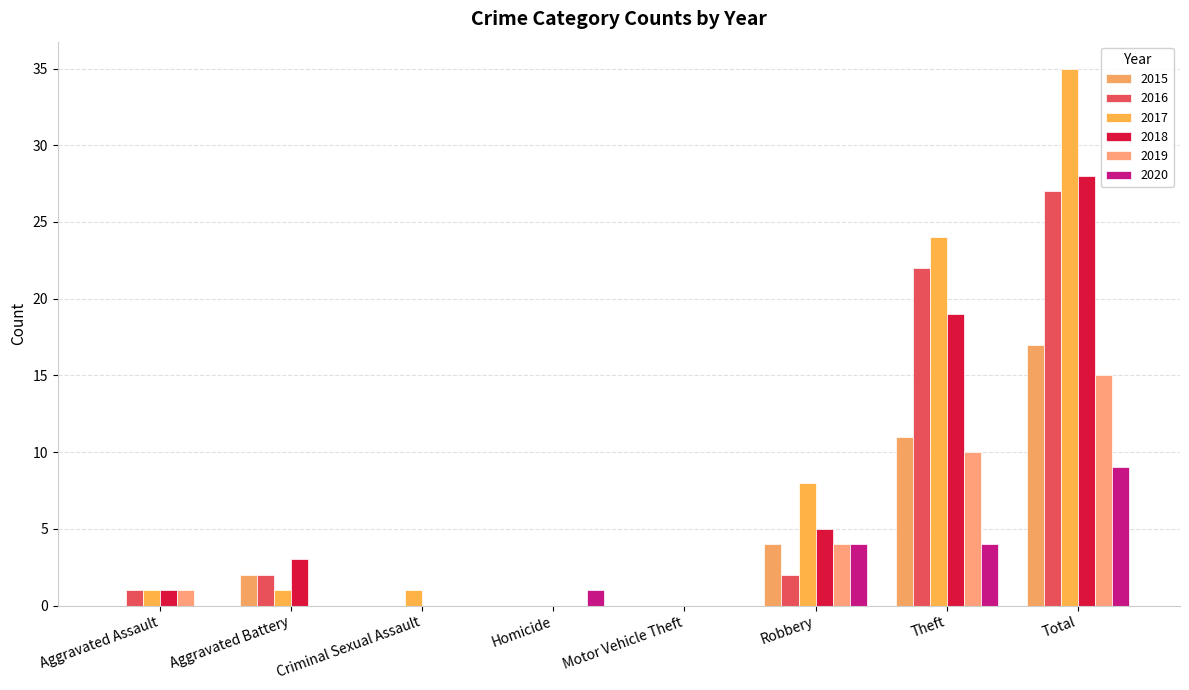

Reading right to left, list all the values displayed in this chart.

2015: Total=17	Theft=11	Robbery=4	Motor Vehicle Theft=0	Homicide=0	Criminal Sexual Assault=0	Aggravated Battery=2	Aggravated Assault=0
2016: Total=27	Theft=22	Robbery=2	Motor Vehicle Theft=0	Homicide=0	Criminal Sexual Assault=0	Aggravated Battery=2	Aggravated Assault=1
2017: Total=35	Theft=24	Robbery=8	Motor Vehicle Theft=0	Homicide=0	Criminal Sexual Assault=1	Aggravated Battery=1	Aggravated Assault=1
2018: Total=28	Theft=19	Robbery=5	Motor Vehicle Theft=0	Homicide=0	Criminal Sexual Assault=0	Aggravated Battery=3	Aggravated Assault=1
2019: Total=15	Theft=10	Robbery=4	Motor Vehicle Theft=0	Homicide=0	Criminal Sexual Assault=0	Aggravated Battery=0	Aggravated Assault=1
2020: Total=9	Theft=4	Robbery=4	Motor Vehicle Theft=0	Homicide=1	Criminal Sexual Assault=0	Aggravated Battery=0	Aggravated Assault=0